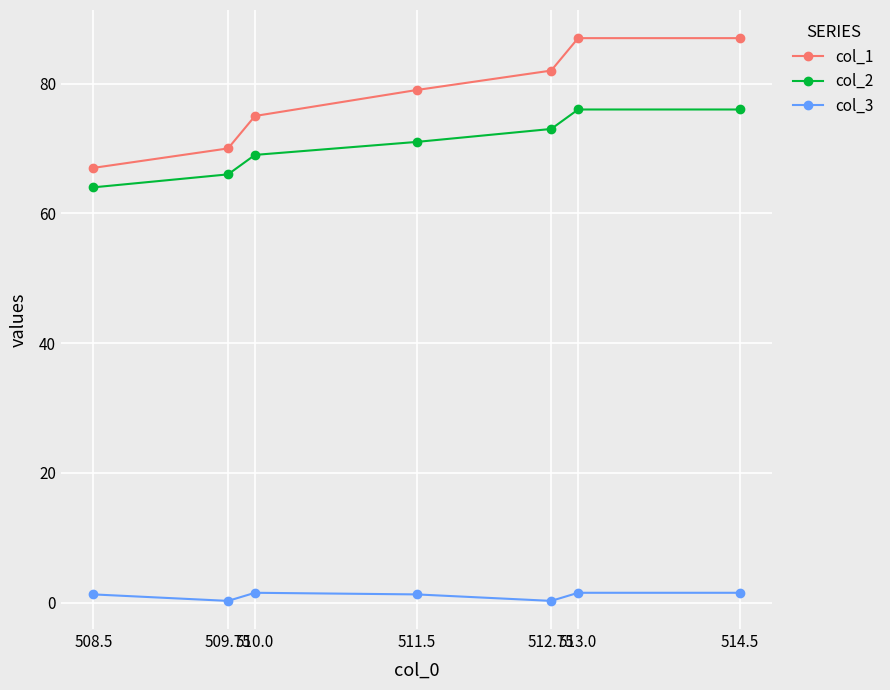

What is the difference between the col_1 values at 514.5 and 509.75?

17.0